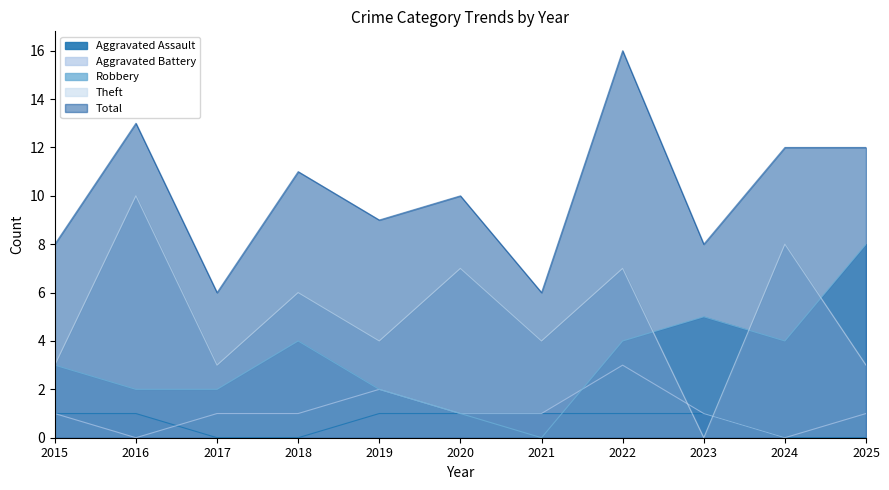

How many data points does each series have?

11